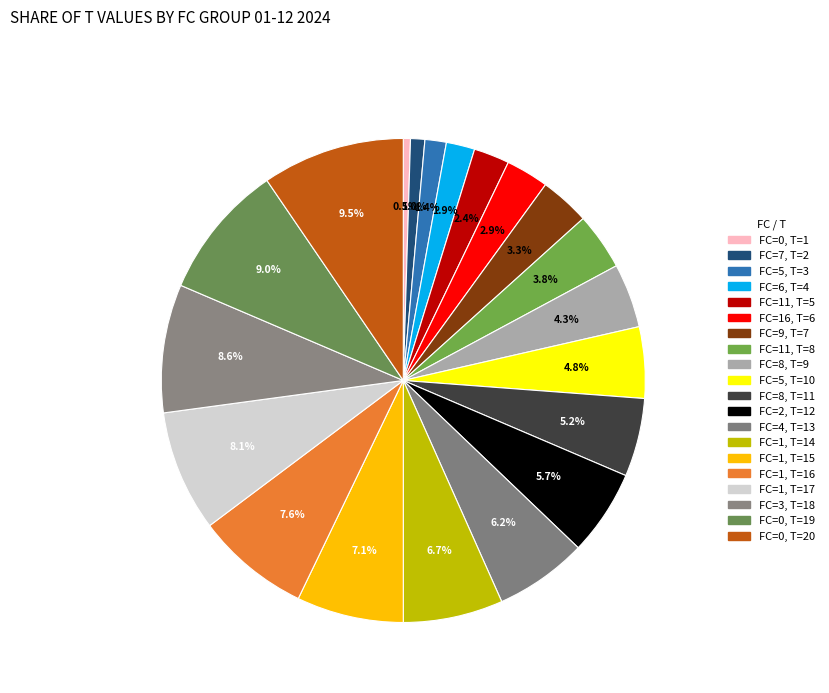

How many segments does this pie chart have?

20